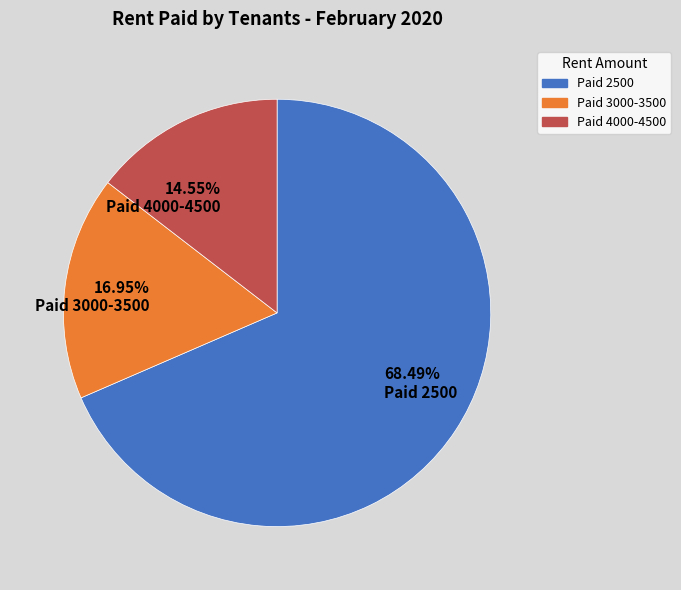

Is there any slice that represents more than half of the pie?

Yes